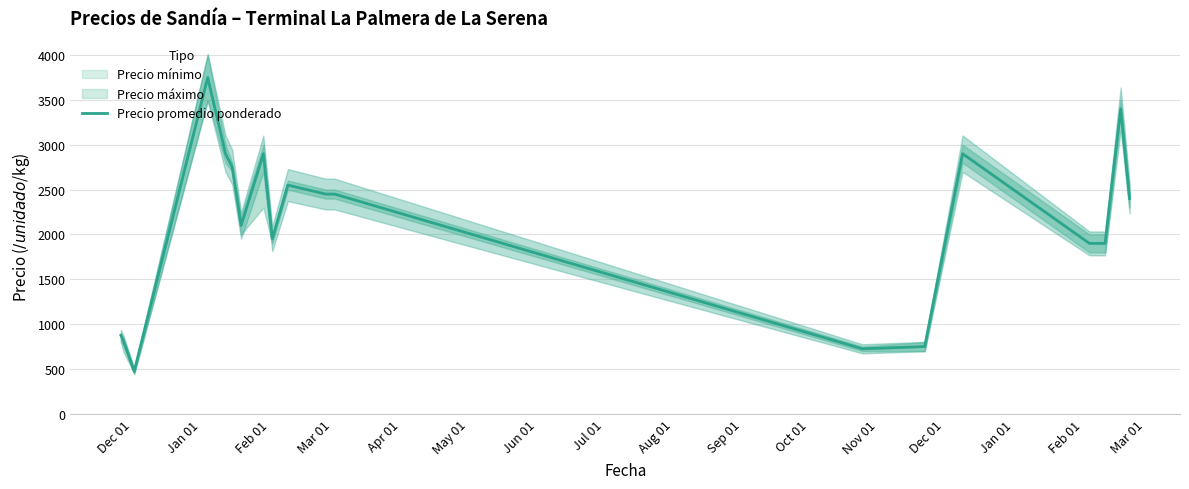

True or false: there are more than 0 points higher than both neighbors.

True